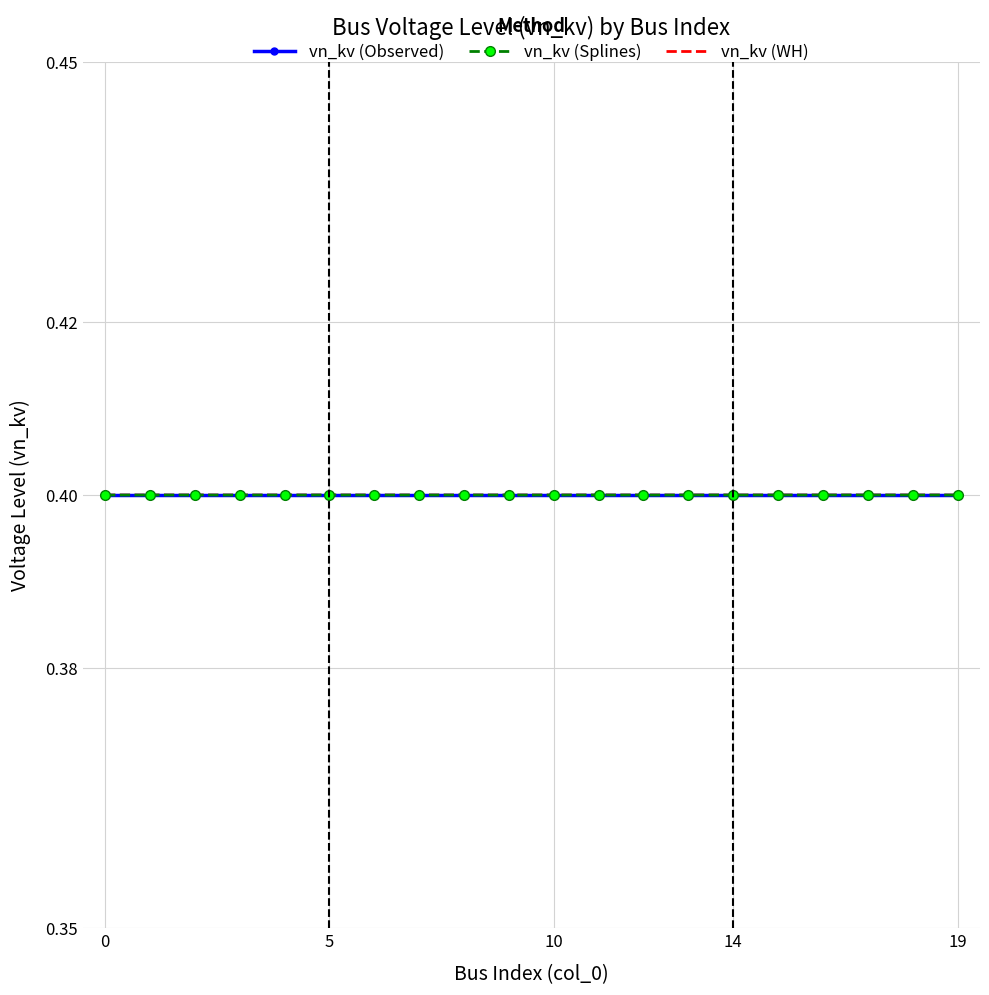

Which series has the widest spread of values?

vn_kv (Splines)